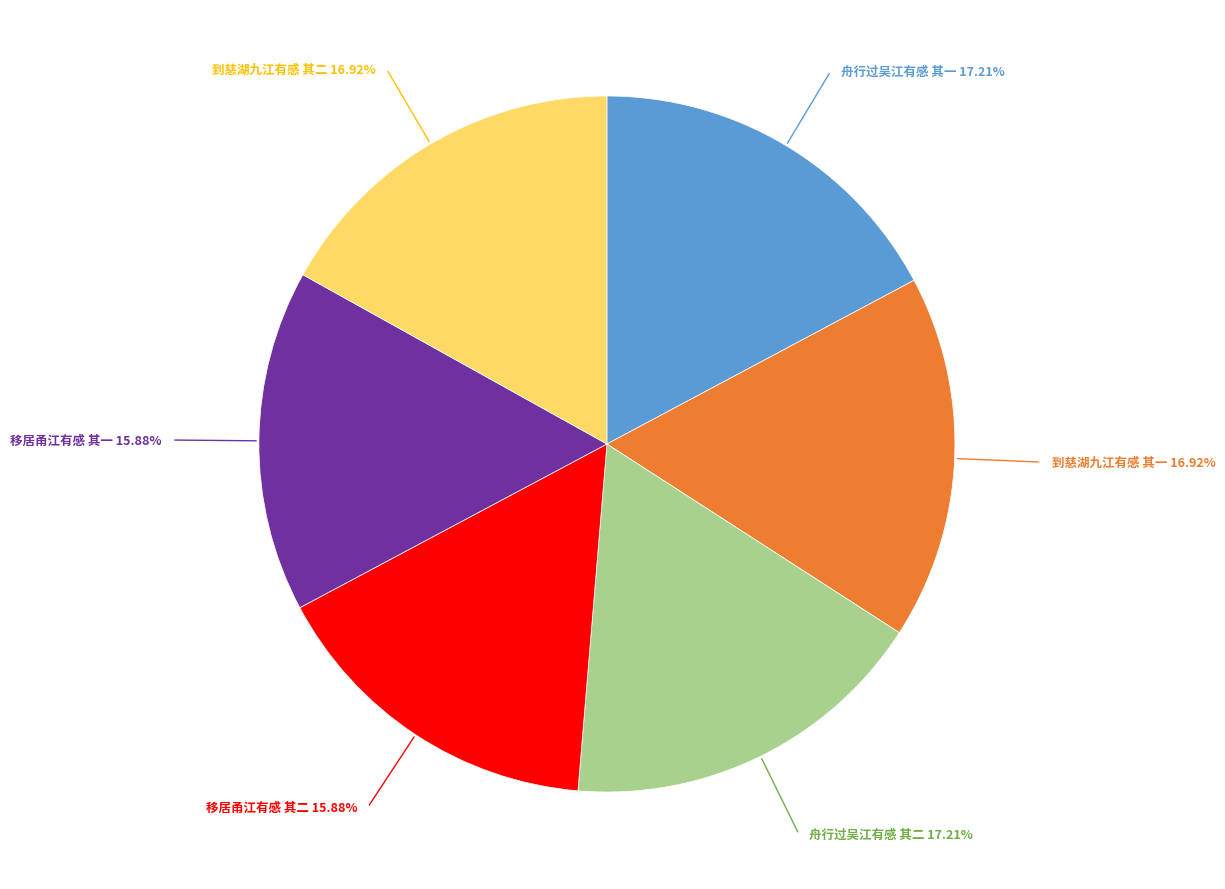

Does any single category account for the majority?

No